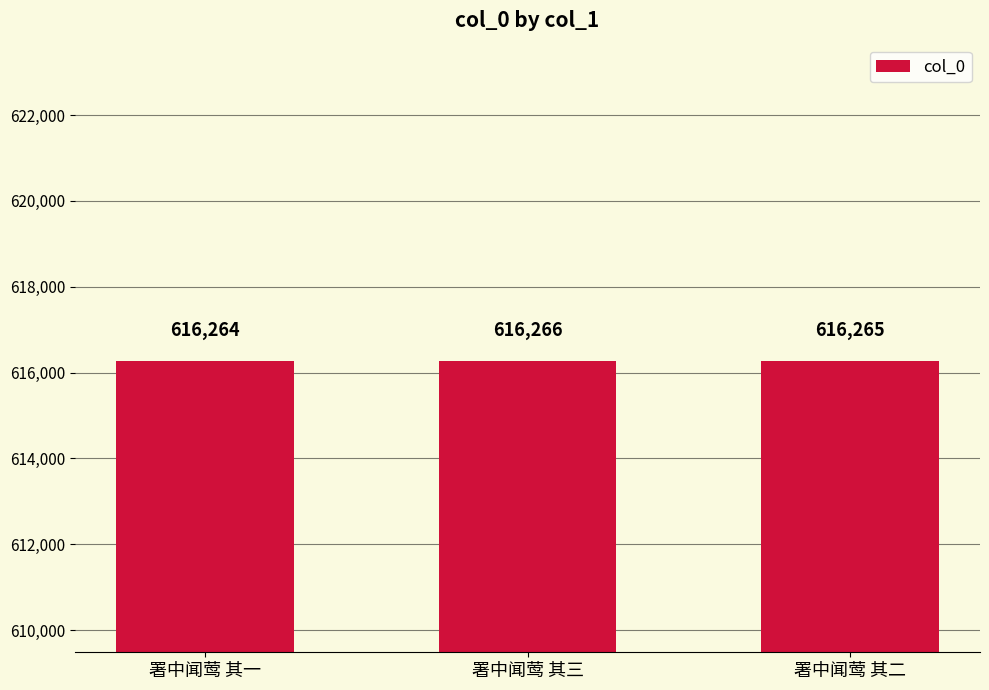

Between 署中闻莺 其三 and 署中闻莺 其二, which is larger?

署中闻莺 其三